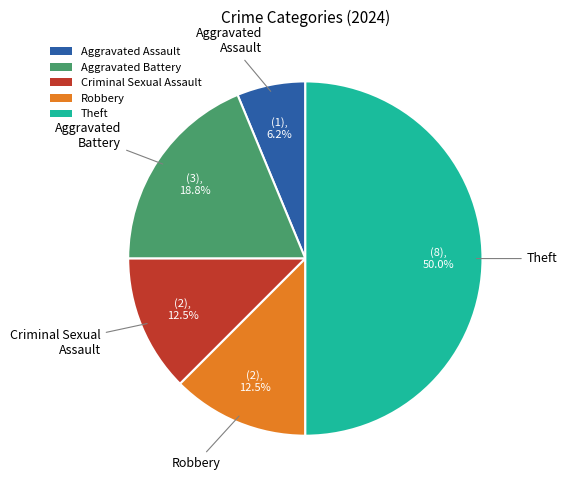

What percentage do Aggravated Assault and Theft together represent?

56.2%